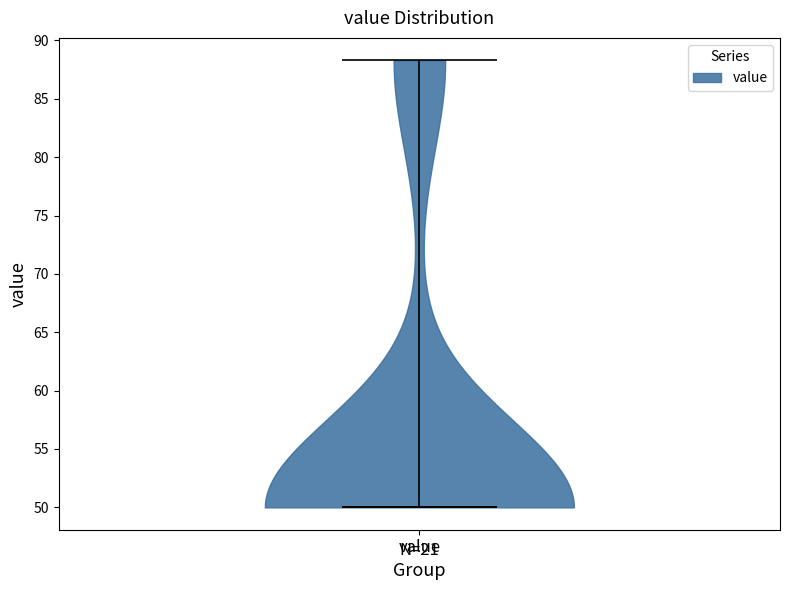

Where does the median line of the violin for value sit on the y-axis? The values are not printed on the chart, so give them approximately, as read against the axis.

50.0